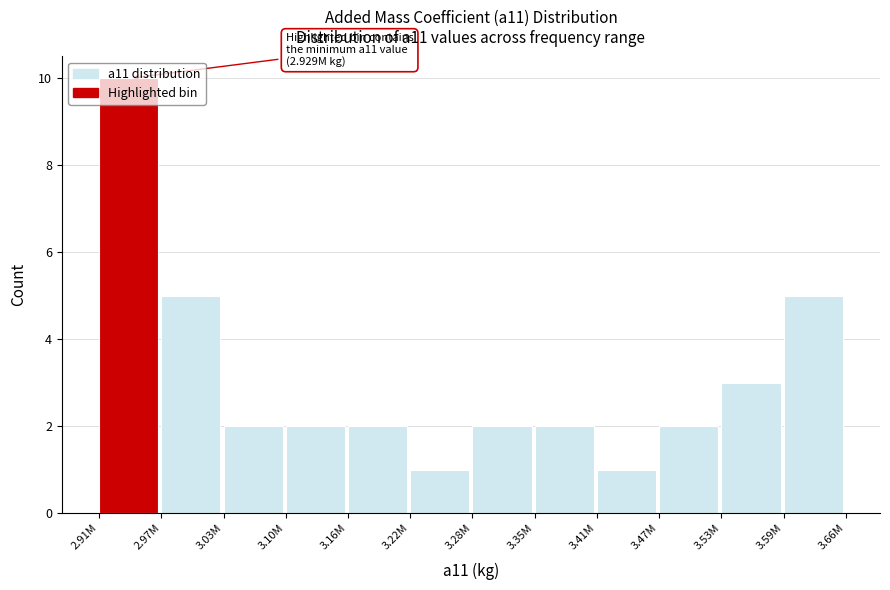

Approximately how many times larger is the value at 3.59M compared to 3.10M?

2.5